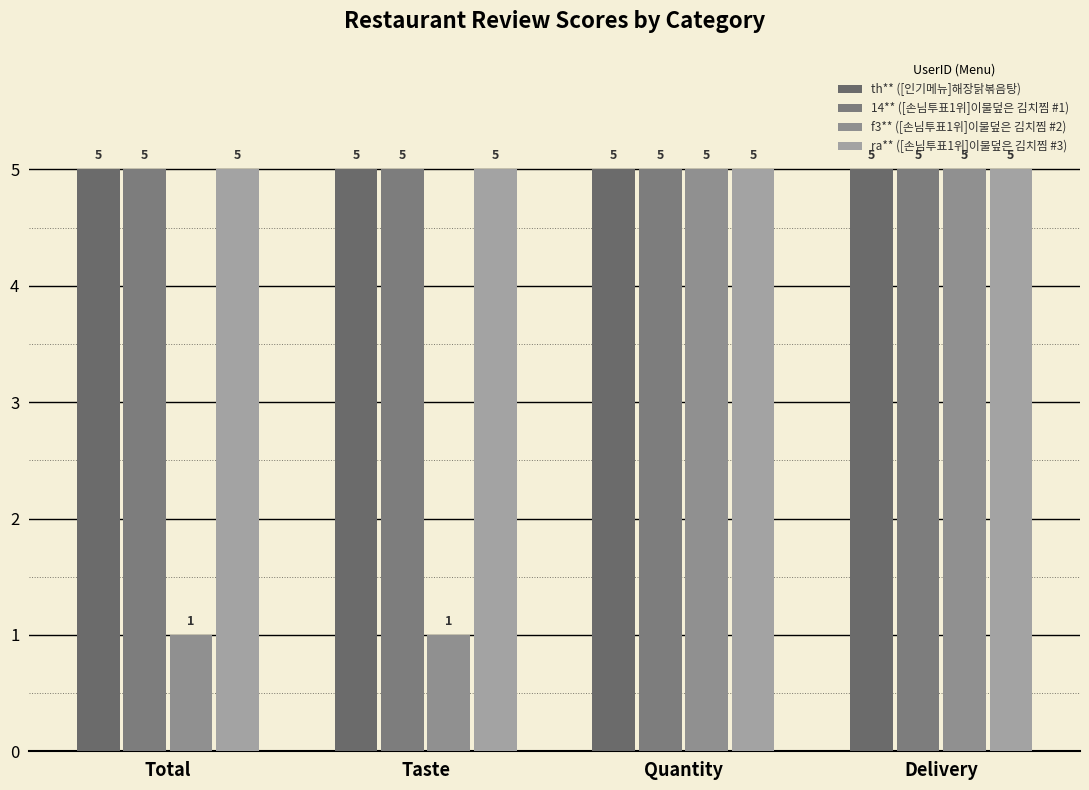

At Quantity, list the series in order from largest to smallest.

th** ([인기메뉴]해장닭볶음탕), 14** ([손님투표1위]이불덮은 김치찜 #1), f3** ([손님투표1위]이불덮은 김치찜 #2), ra** ([손님투표1위]이불덮은 김치찜 #3)